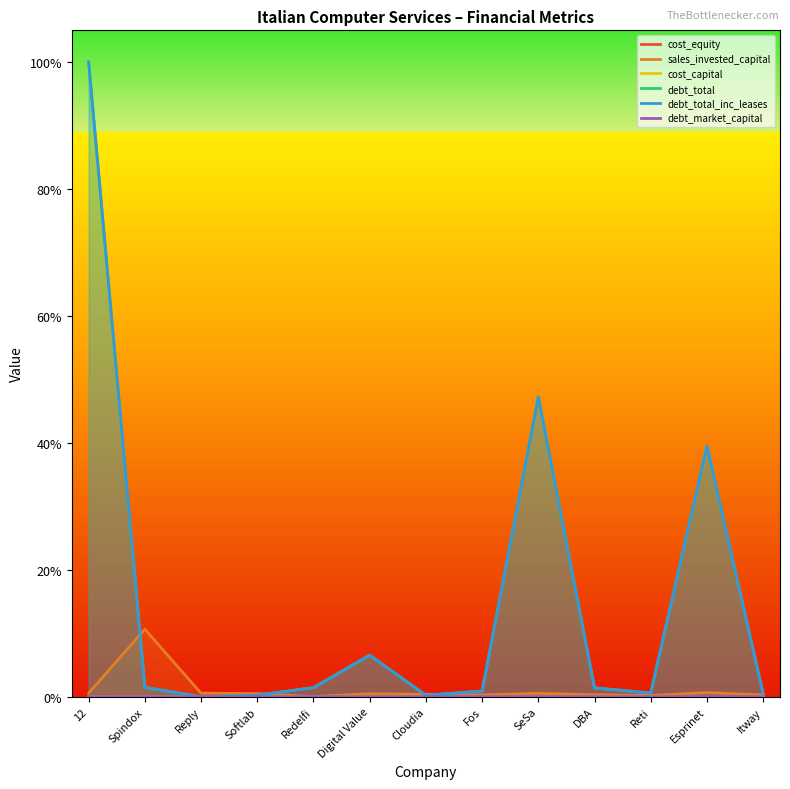

True or false: sales_invested_capital and cost_capital intersect in this chart.

False